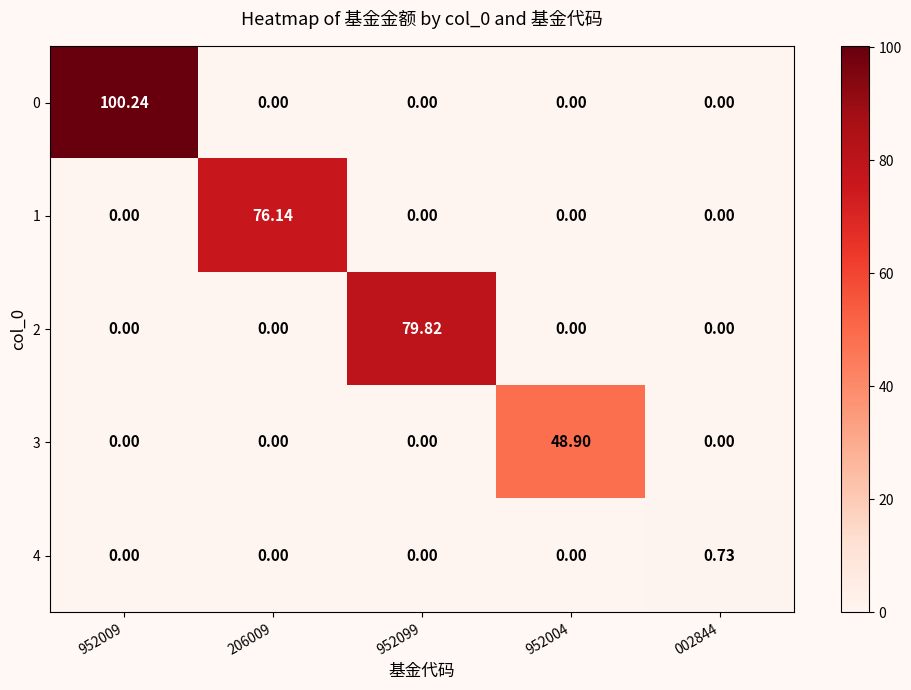

Between 952009 and 206009, which series saw the biggest shift?

0